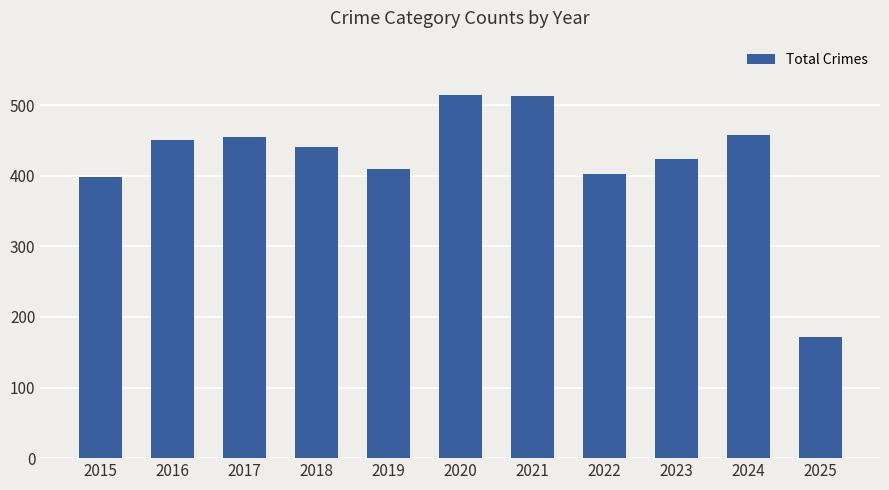

What is the value of the 3rd bar from the left?

455